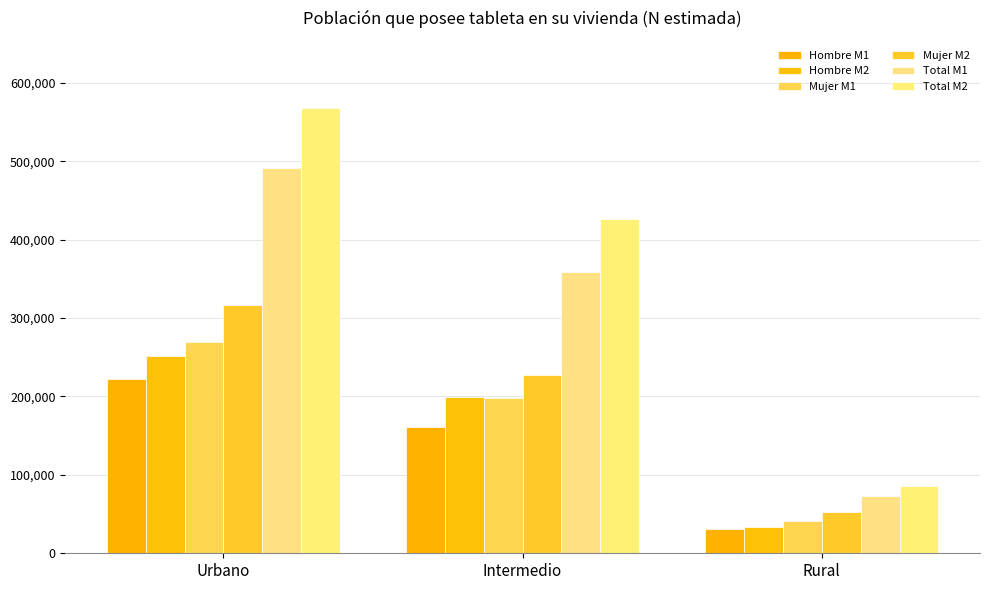

How many groups of bars are there?

3